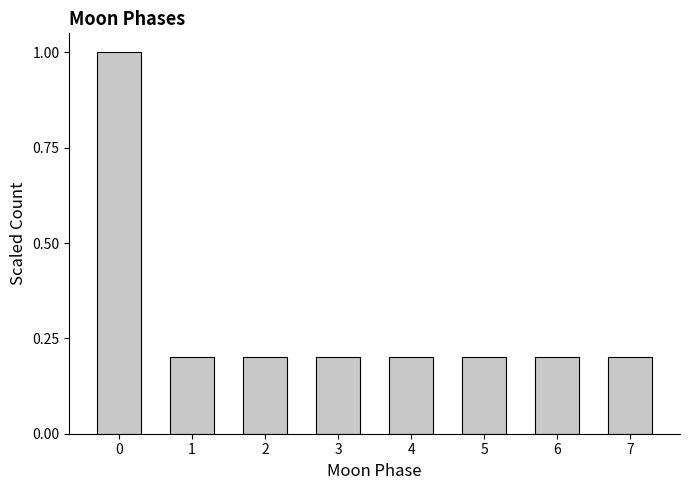

Reading left to right, transcribe all the data shown in this chart.

1.0	0.2	0.2	0.2	0.2	0.2	0.2	0.2